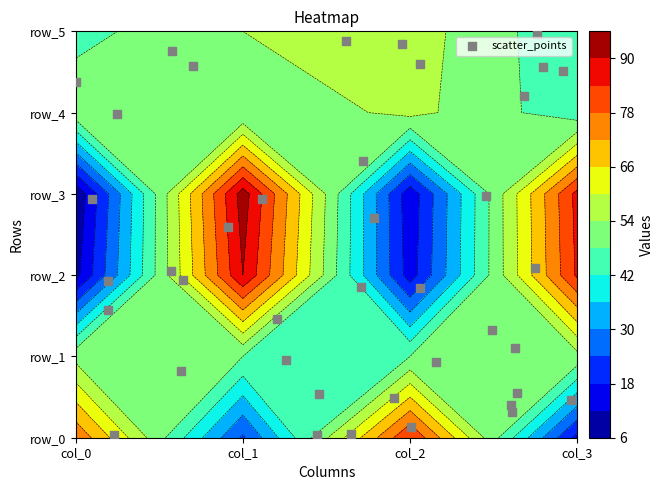

True or false: the data shows 0.4 at 32.

False